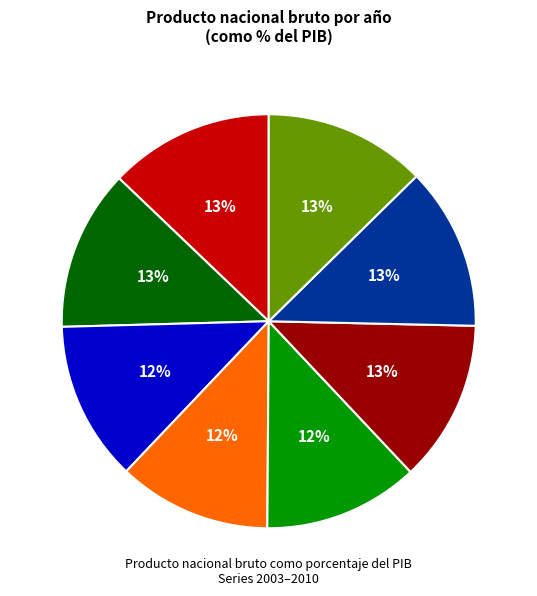

Count the number of slices in the pie.

8